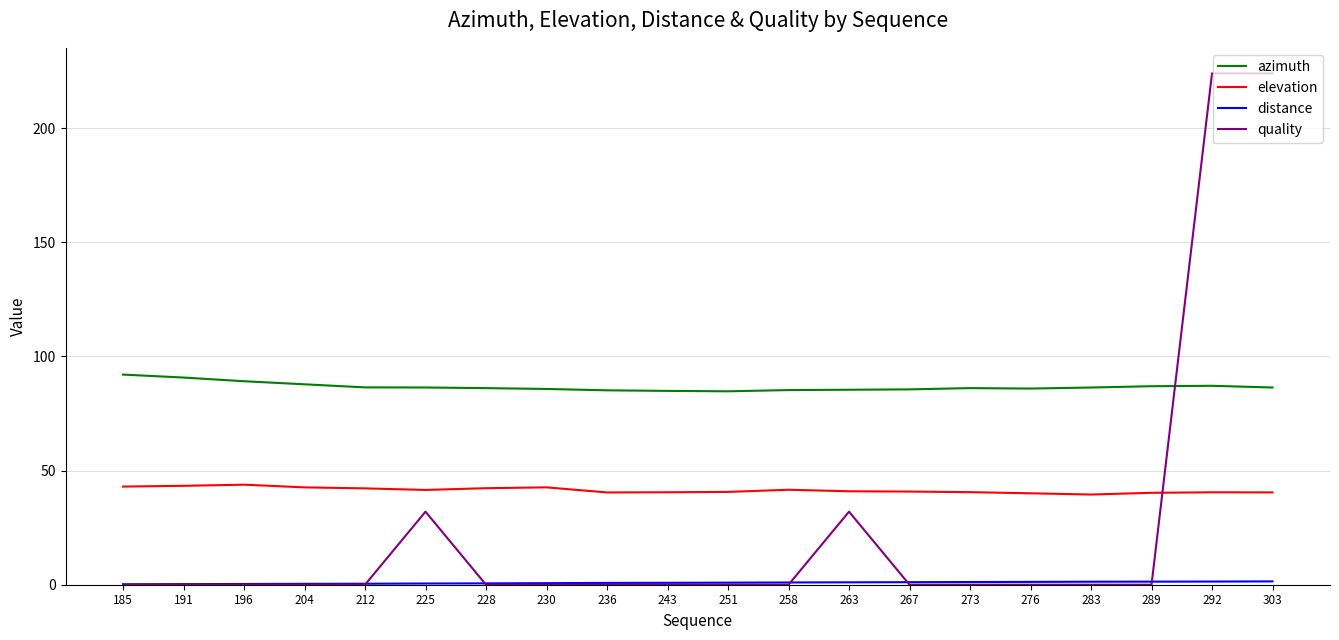

What is the highest value of the elevation series?

43.8